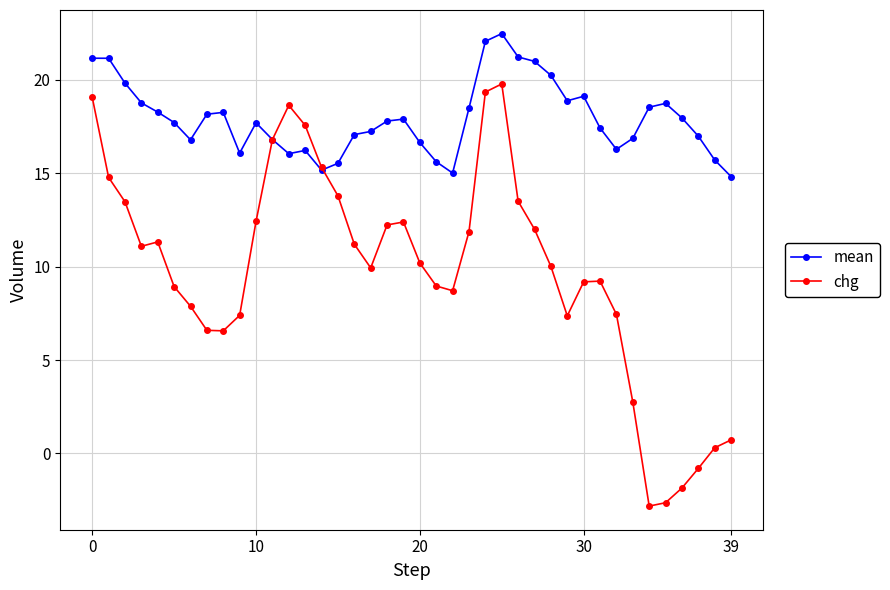

Which series has the largest range (max minus min)?

chg